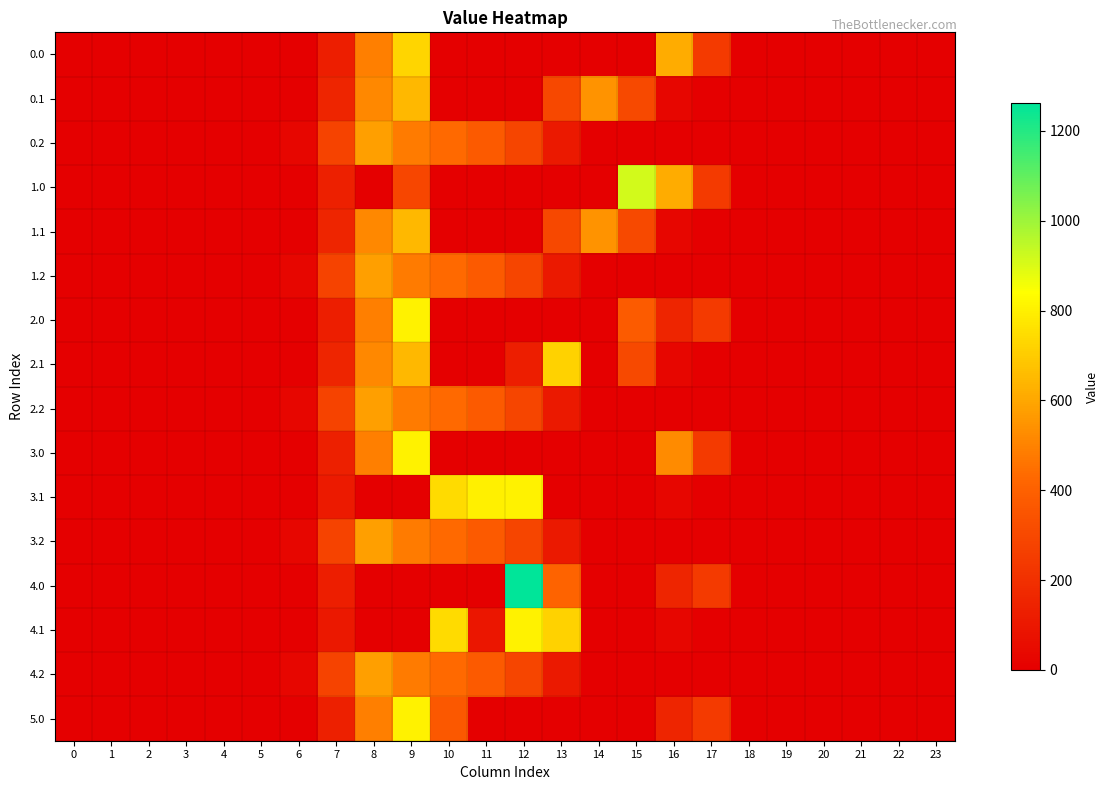

Reading left to right, extract all data points from this chart.

0.0: 0=0.0	1=0.0	2=0.0	3=0.0	4=0.0	5=0.0	6=0.0	7=124.7	8=489.3	9=725.6	10=0.0	11=0.0	12=0.0	13=0.0	14=0.0	15=0.0	16=613.0	17=243.5	18=0.0	19=0.0	20=0.0	21=0.0	22=0.0	23=0.0
0.1: 0=0.0	1=0.0	2=0.0	3=0.0	4=0.0	5=0.0	6=0.0	7=153.2	8=514.8	9=646.9	10=0.0	11=0.0	12=0.0	13=299.1	14=544.1	15=301.4	16=26.8	17=0.0	18=0.0	19=0.0	20=0.0	21=0.0	22=0.0	23=0.0
0.2: 0=0.0	1=0.0	2=0.0	3=0.0	4=0.0	5=0.0	6=29.3	7=276.9	8=576.6	9=480.7	10=430.5	11=374.4	12=289.5	13=107.8	14=0.0	15=0.0	16=0.0	17=0.0	18=0.0	19=0.0	20=0.0	21=0.0	22=0.0	23=0.0
1.0: 0=0.0	1=0.0	2=0.0	3=0.0	4=0.0	5=0.0	6=0.0	7=134.3	8=0.0	9=293.4	10=0.0	11=0.0	12=0.0	13=0.0	14=0.0	15=911.8	16=613.0	17=243.5	18=0.0	19=0.0	20=0.0	21=0.0	22=0.0	23=0.0
1.1: 0=0.0	1=0.0	2=0.0	3=0.0	4=0.0	5=0.0	6=0.0	7=153.2	8=514.8	9=646.9	10=0.0	11=0.0	12=0.0	13=299.1	14=544.1	15=301.4	16=26.8	17=0.0	18=0.0	19=0.0	20=0.0	21=0.0	22=0.0	23=0.0
1.2: 0=0.0	1=0.0	2=0.0	3=0.0	4=0.0	5=0.0	6=29.3	7=276.9	8=576.6	9=480.7	10=430.5	11=374.4	12=289.5	13=107.8	14=0.0	15=0.0	16=0.0	17=0.0	18=0.0	19=0.0	20=0.0	21=0.0	22=0.0	23=0.0
2.0: 0=0.0	1=0.0	2=0.0	3=0.0	4=0.0	5=0.0	6=0.0	7=124.7	8=489.3	9=804.0	10=0.0	11=0.0	12=0.0	13=0.0	14=0.0	15=378.0	16=156.6	17=243.5	18=0.0	19=0.0	20=0.0	21=0.0	22=0.0	23=0.0
2.1: 0=0.0	1=0.0	2=0.0	3=0.0	4=0.0	5=0.0	6=0.0	7=153.2	8=514.8	9=646.9	10=0.0	11=0.0	12=127.9	13=715.3	14=0.0	15=301.4	16=26.8	17=0.0	18=0.0	19=0.0	20=0.0	21=0.0	22=0.0	23=0.0
2.2: 0=0.0	1=0.0	2=0.0	3=0.0	4=0.0	5=0.0	6=29.3	7=276.9	8=576.6	9=480.7	10=430.5	11=374.4	12=289.5	13=107.8	14=0.0	15=0.0	16=0.0	17=0.0	18=0.0	19=0.0	20=0.0	21=0.0	22=0.0	23=0.0
3.0: 0=0.0	1=0.0	2=0.0	3=0.0	4=0.0	5=0.0	6=0.0	7=134.3	8=489.3	9=804.0	10=0.0	11=0.0	12=0.0	13=0.0	14=0.0	15=0.0	16=525.0	17=243.5	18=0.0	19=0.0	20=0.0	21=0.0	22=0.0	23=0.0
3.1: 0=0.0	1=0.0	2=0.0	3=0.0	4=0.0	5=0.0	6=0.0	7=110.4	8=0.0	9=0.0	10=742.1	11=800.2	12=806.9	13=0.0	14=0.0	15=0.0	16=26.8	17=0.0	18=0.0	19=0.0	20=0.0	21=0.0	22=0.0	23=0.0
3.2: 0=0.0	1=0.0	2=0.0	3=0.0	4=0.0	5=0.0	6=29.3	7=276.9	8=576.6	9=480.7	10=430.5	11=374.4	12=289.5	13=107.8	14=0.0	15=0.0	16=0.0	17=0.0	18=0.0	19=0.0	20=0.0	21=0.0	22=0.0	23=0.0
4.0: 0=0.0	1=0.0	2=0.0	3=0.0	4=0.0	5=0.0	6=0.0	7=124.7	8=0.0	9=0.0	10=0.0	11=0.0	12=1261.6	13=409.7	14=0.0	15=0.0	16=156.6	17=243.5	18=0.0	19=0.0	20=0.0	21=0.0	22=0.0	23=0.0
4.1: 0=0.0	1=0.0	2=0.0	3=0.0	4=0.0	5=0.0	6=0.0	7=99.4	8=0.0	9=0.0	10=742.1	11=95.9	12=806.9	13=715.3	14=0.0	15=0.0	16=26.8	17=0.0	18=0.0	19=0.0	20=0.0	21=0.0	22=0.0	23=0.0
4.2: 0=0.0	1=0.0	2=0.0	3=0.0	4=0.0	5=0.0	6=29.3	7=276.9	8=576.6	9=480.7	10=430.5	11=374.4	12=289.5	13=107.8	14=0.0	15=0.0	16=0.0	17=0.0	18=0.0	19=0.0	20=0.0	21=0.0	22=0.0	23=0.0
5.0: 0=0.0	1=0.0	2=0.0	3=0.0	4=0.0	5=0.0	6=0.0	7=134.3	8=489.3	9=804.0	10=368.4	11=0.0	12=0.0	13=0.0	14=0.0	15=0.0	16=156.6	17=243.5	18=0.0	19=0.0	20=0.0	21=0.0	22=0.0	23=0.0